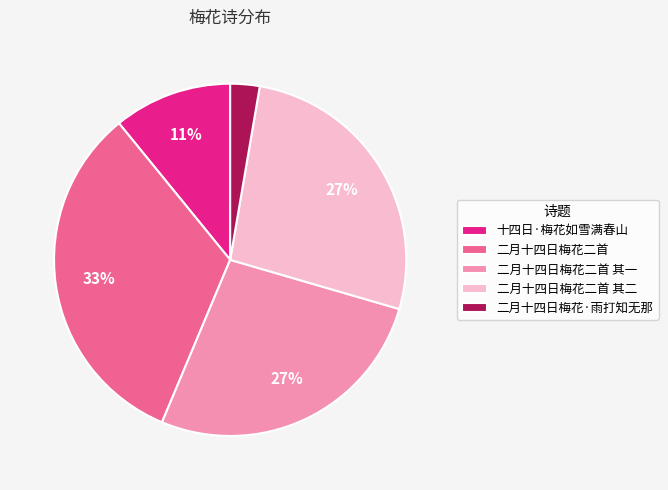

To the nearest percent, what is the combined percentage of 二月十四日梅花二首 其一 and 二月十四日梅花·雨打知无那?

30%